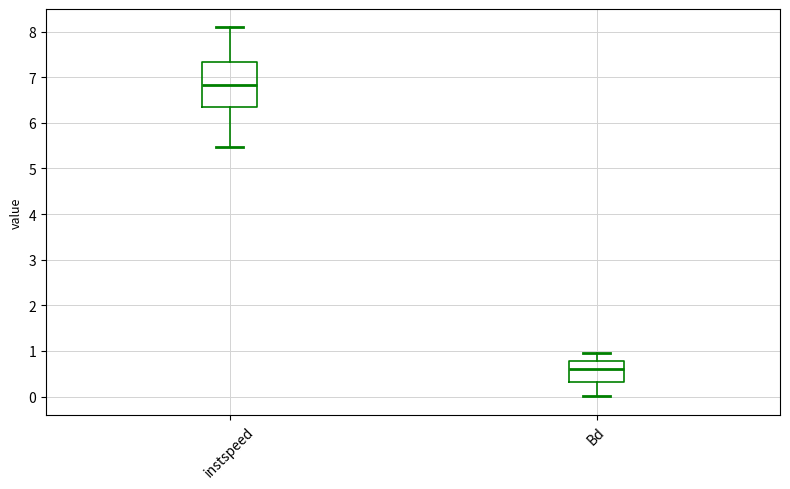

Which box has the lowest median line?

Bd